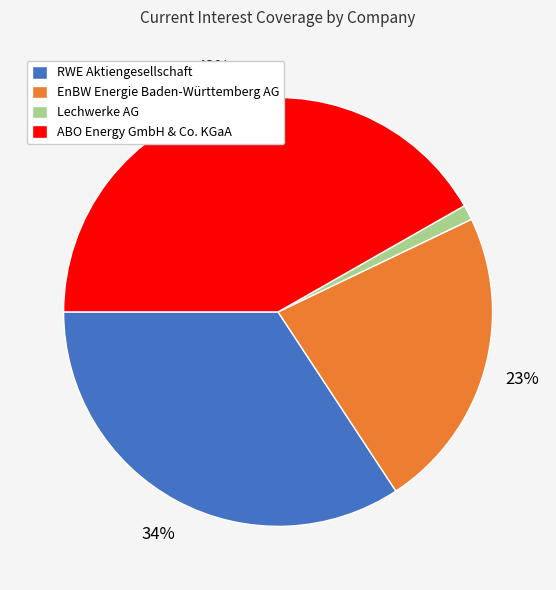

Is there a majority slice in this chart?

No